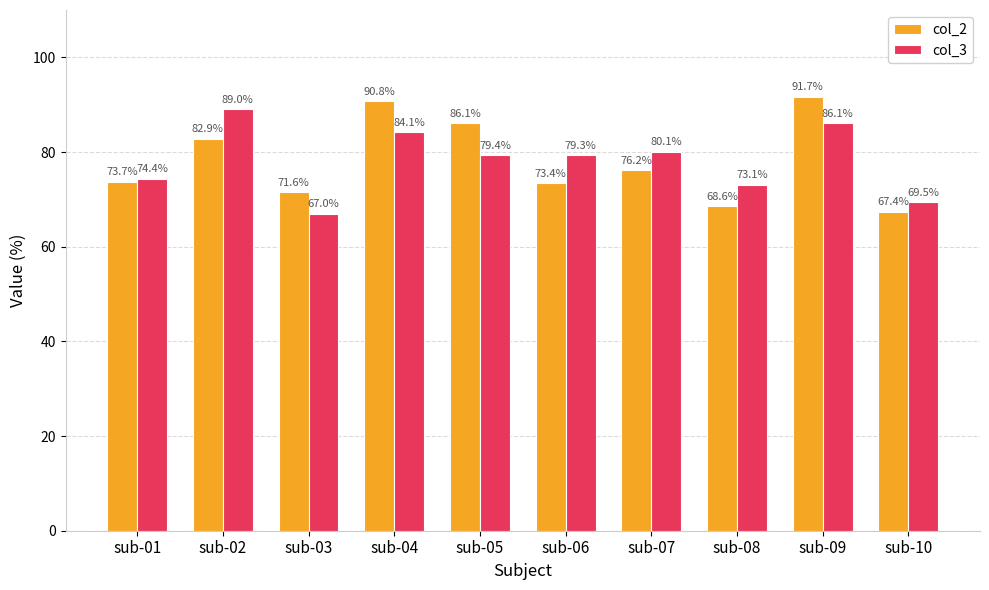

Rank the series by their maximum value, from lowest to highest.

col_3, col_2